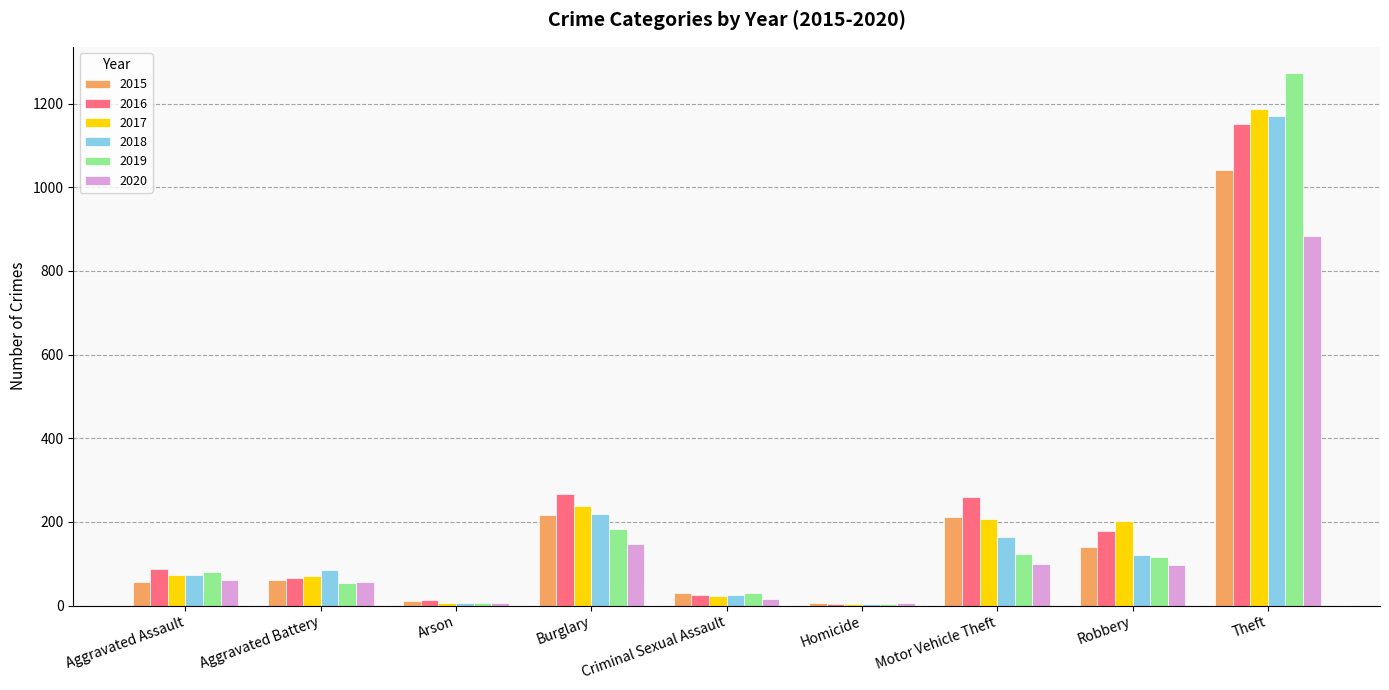

What is the sum of the 2015 values at Burglary and Robbery?

355